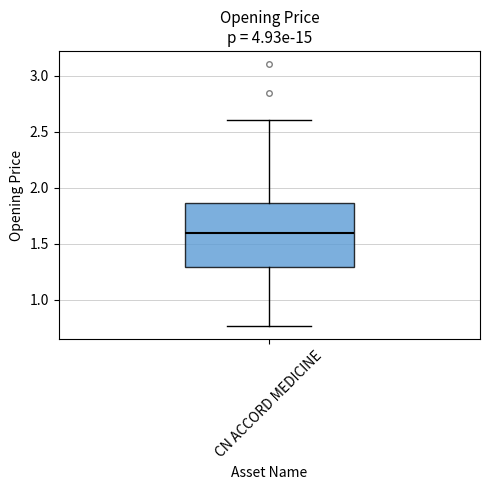

Read this box plot against the y-axis: the position of the median line, the range covered by the box, and the ends of both whiskers. The values are not printed on the chart, so give them approximately, as read against the axis.

median 1.60, box 1.30 to 1.85, whiskers 0.75 to 2.60